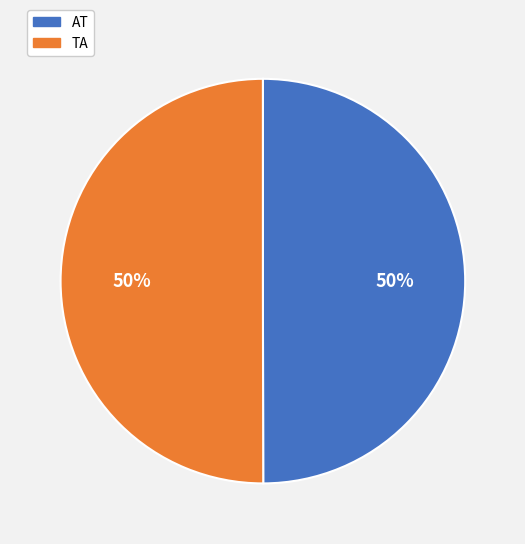

Is the sum of AT and TA greater than half?

Yes